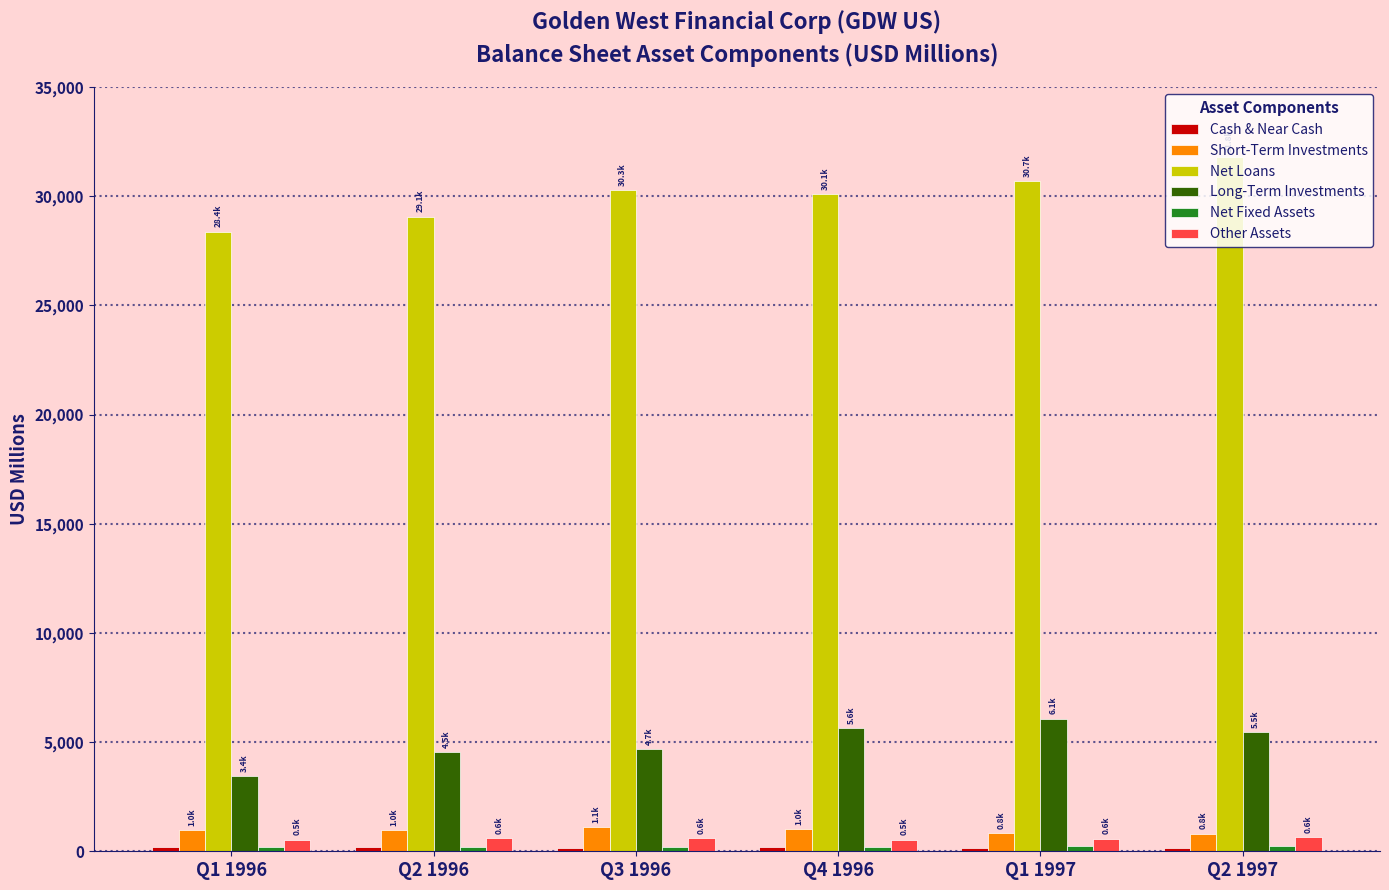

What position from the right is Q2 1997?

1